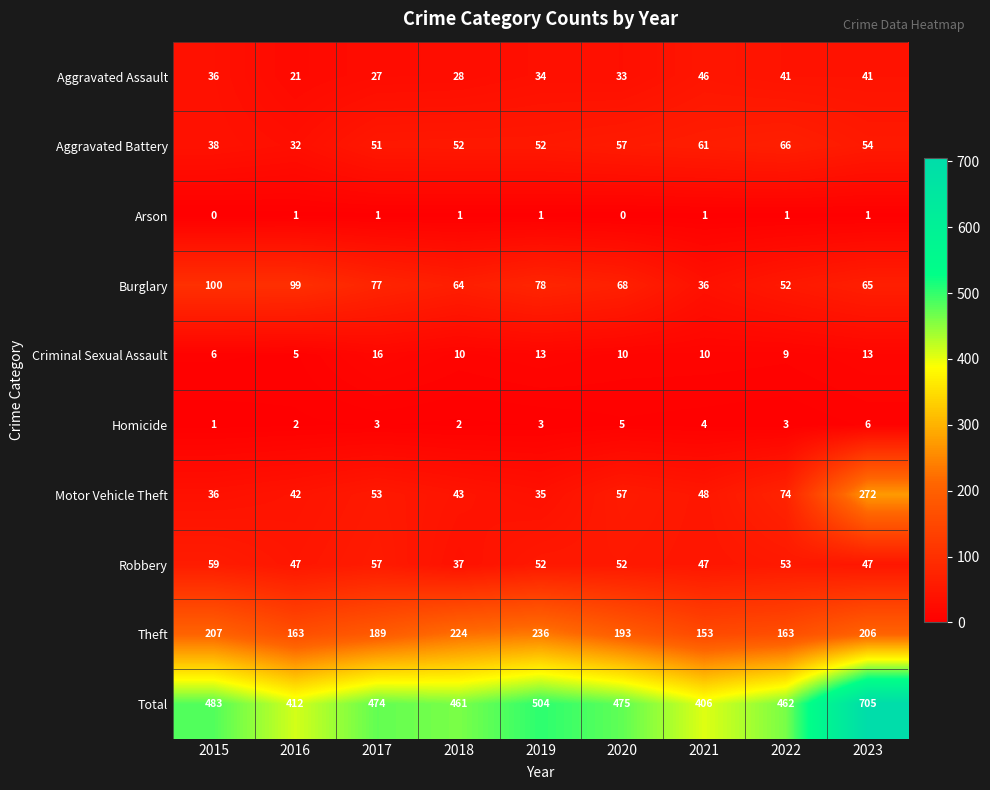

List the series in order of their peak value, lowest first.

Arson, Homicide, Criminal Sexual Assault, Aggravated Assault, Robbery, Aggravated Battery, Burglary, Theft, Motor Vehicle Theft, Total